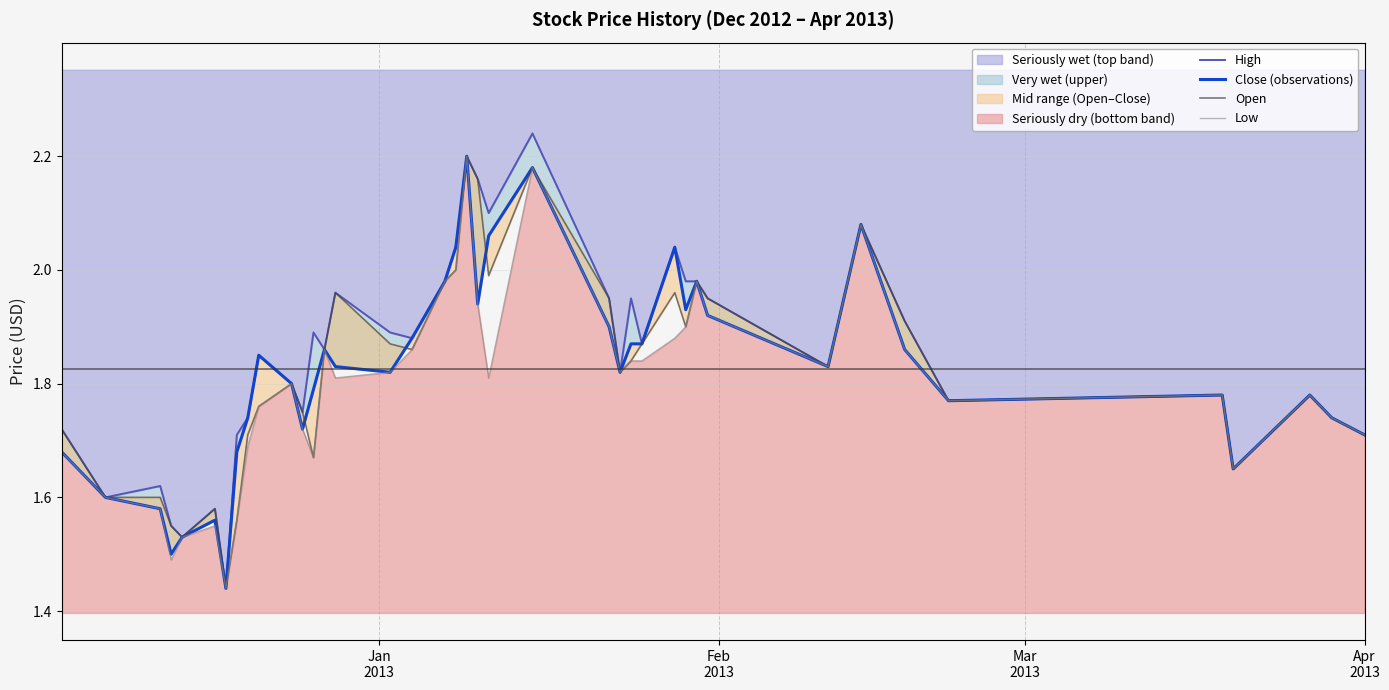

True or false: High has more than 2 interior local peaks.

True